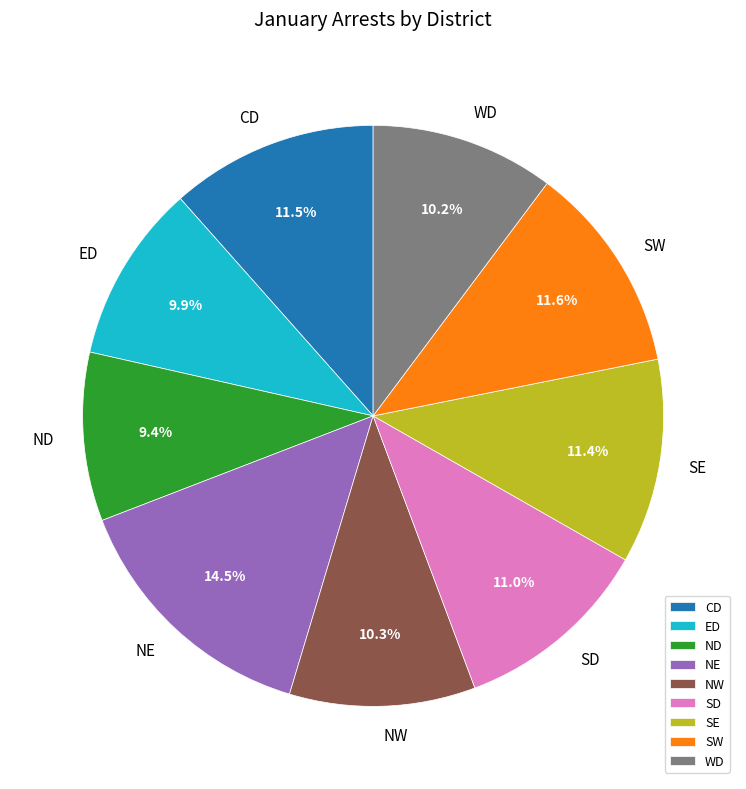

How many slices are in this pie chart?

9